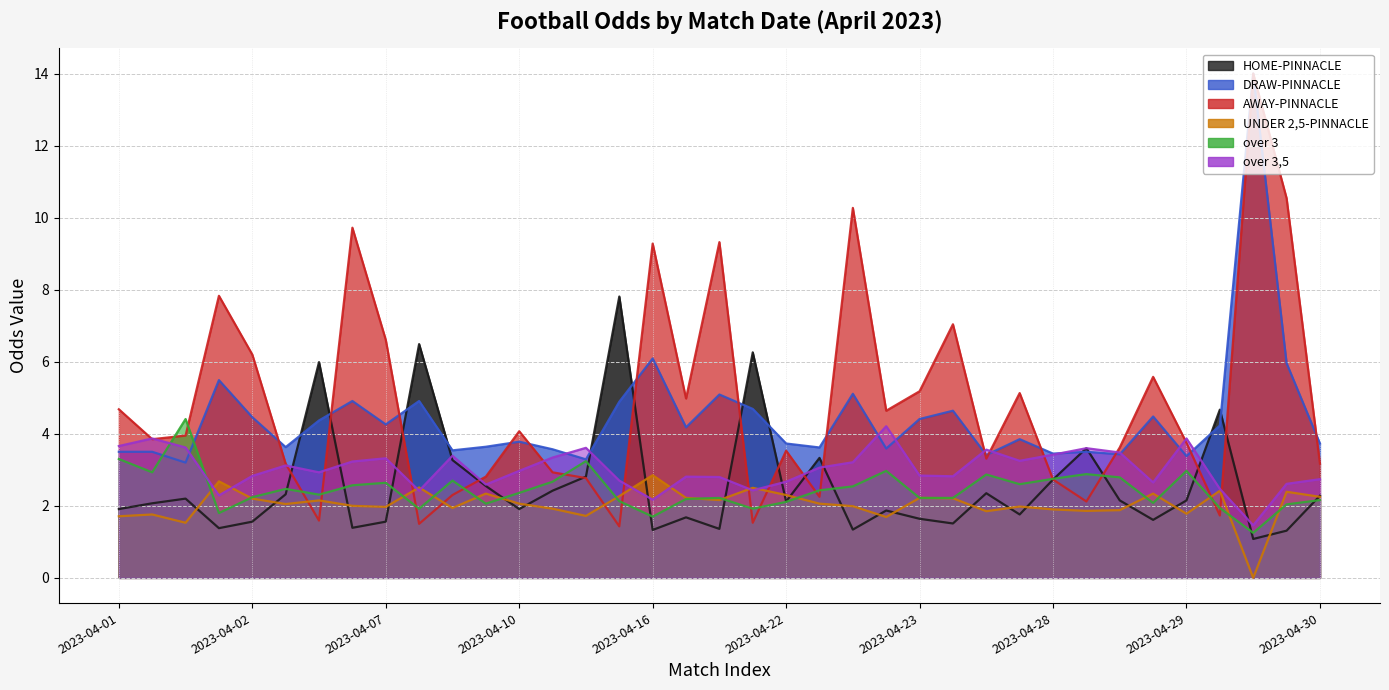

At which category is the sum across all series the highest?

2023-04-15